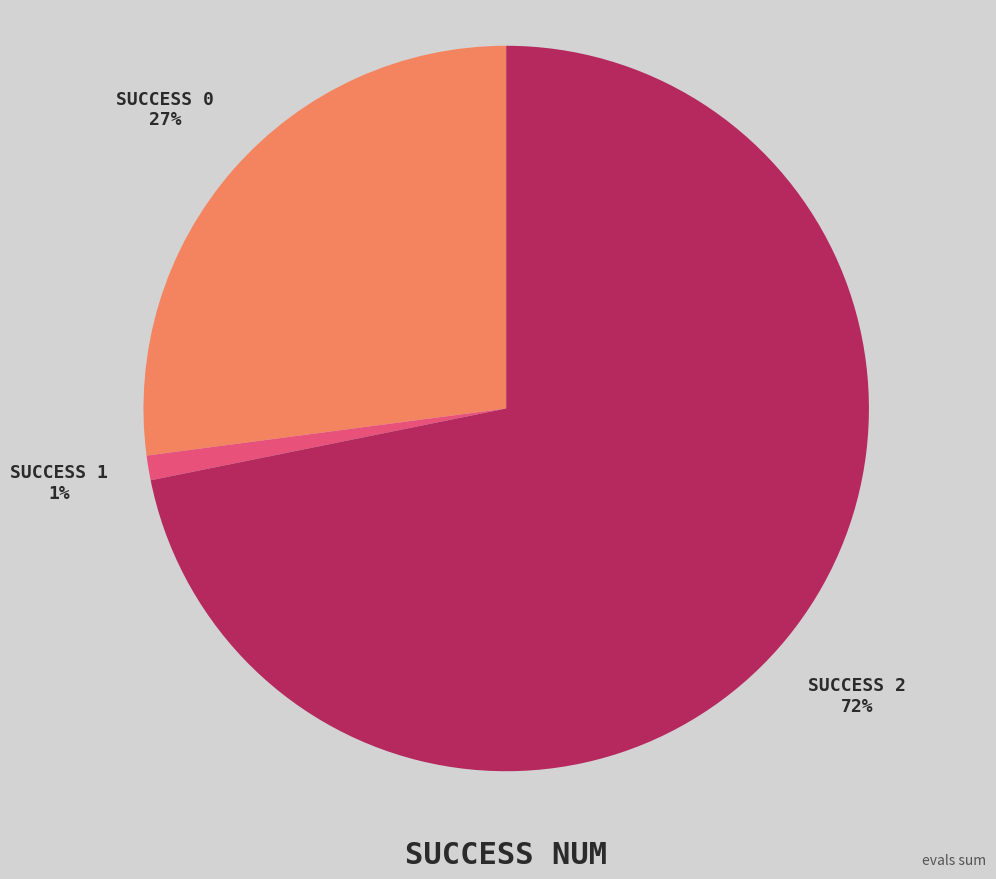

What percentage is the SUCCESS 0 slice, to the nearest percent?

27%